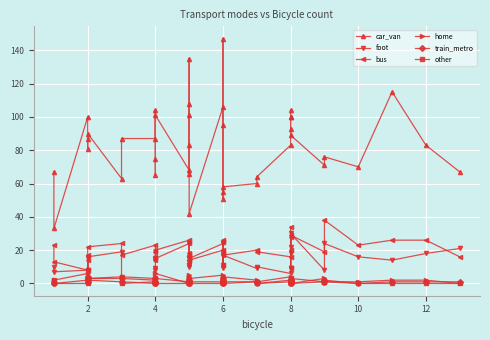

How many positive values does the other series have?

21